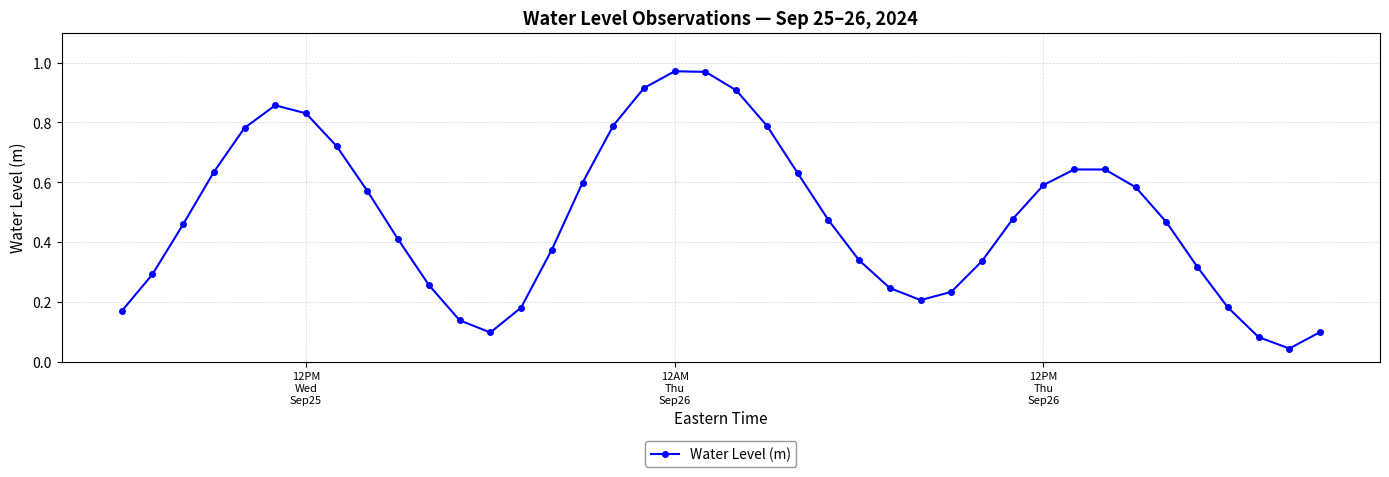

True or false: the data has more than 1 interior local peaks.

True